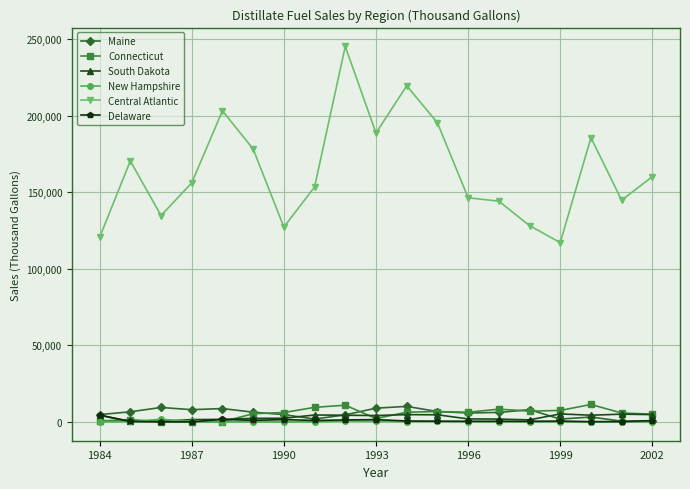

True or false: Central Atlantic has more than 0 interior local peaks.

True